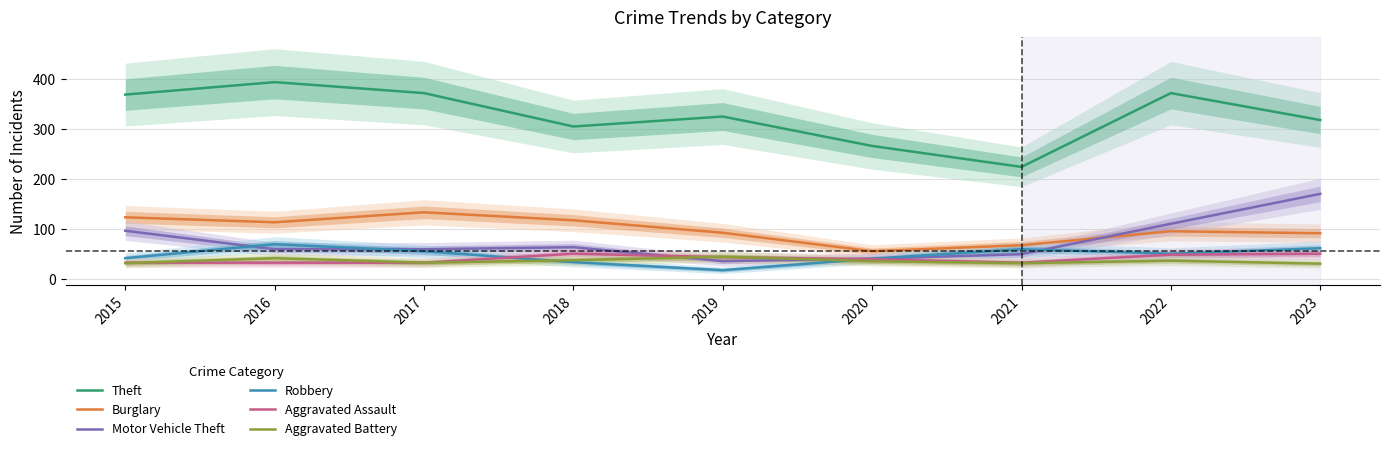

Which series has the largest total across all categories?

Theft